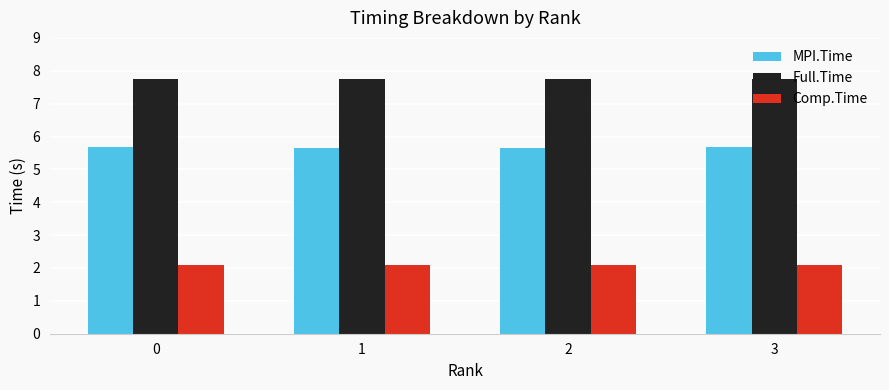

Which series has the largest total across all categories?

Full.Time